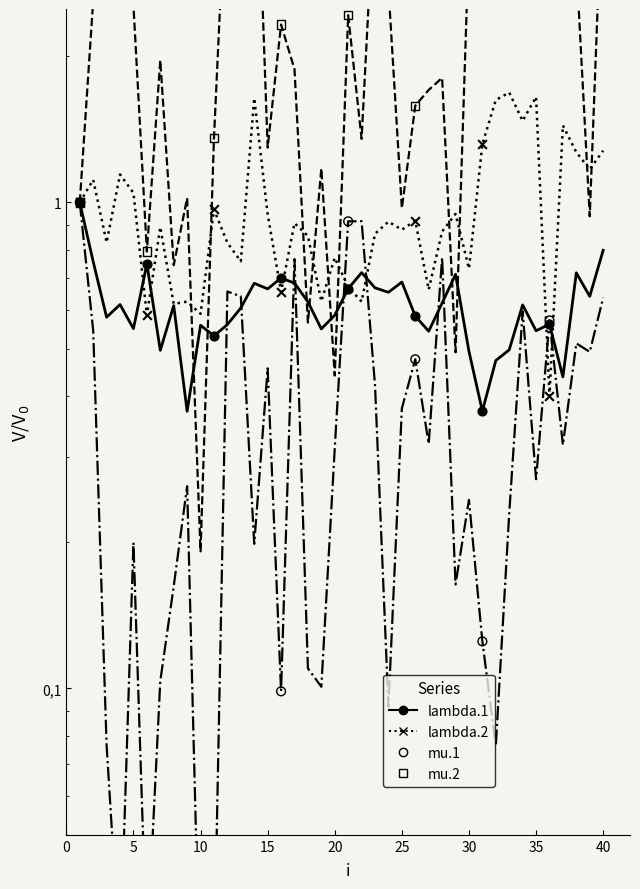

Which series has the largest total across all categories?

mu.2